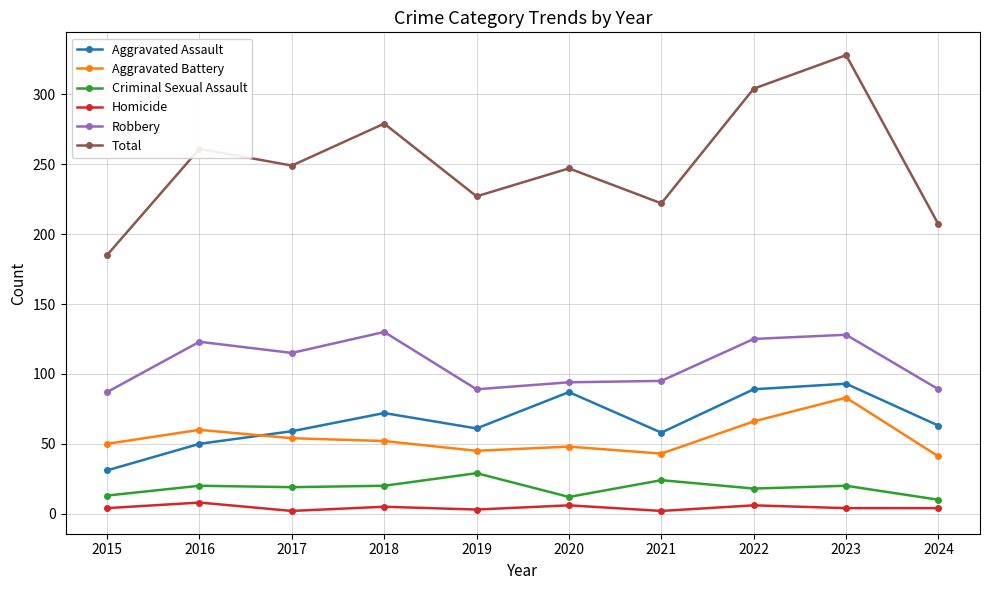

What is the maximum value shown in the chart?

328